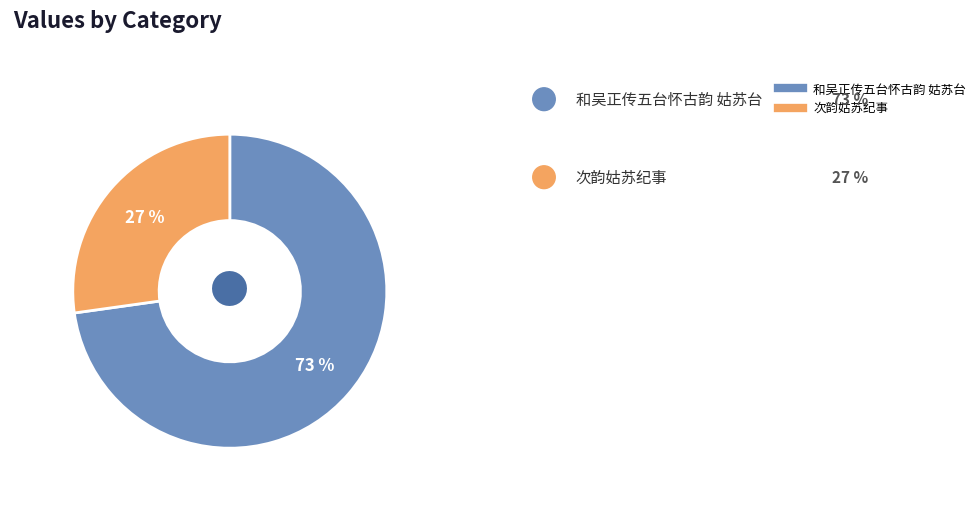

How many slices are in this pie chart?

2